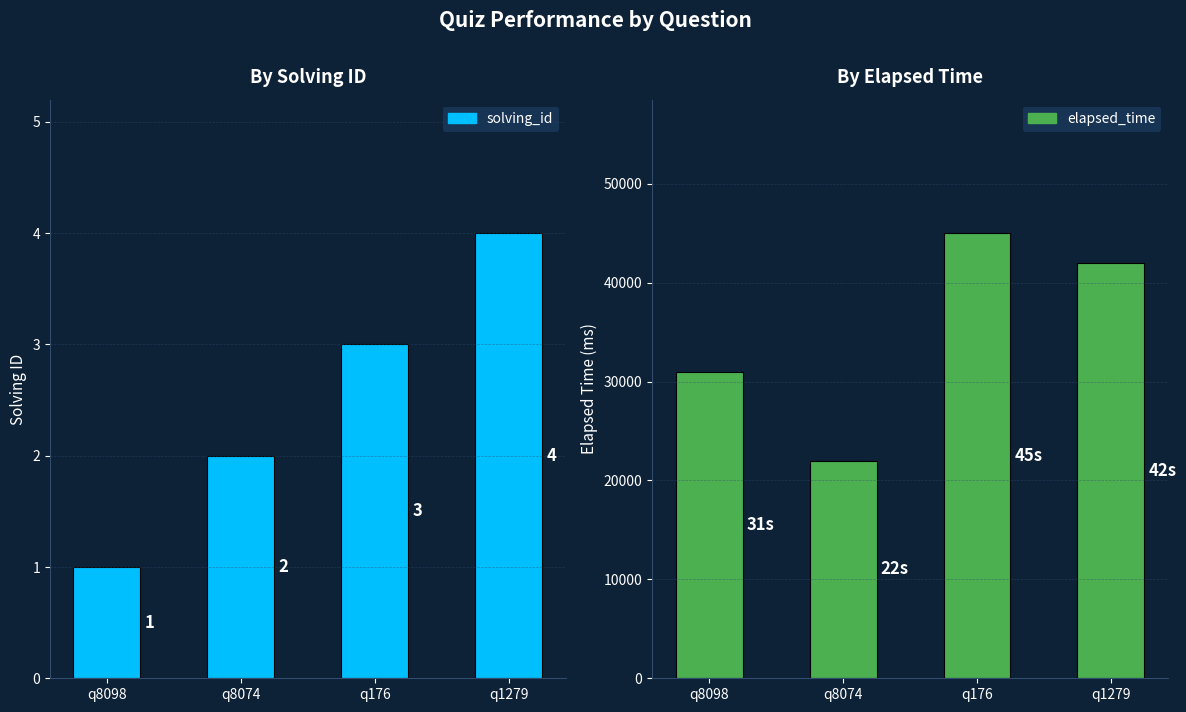

Which series has the widest spread of values?

elapsed_time